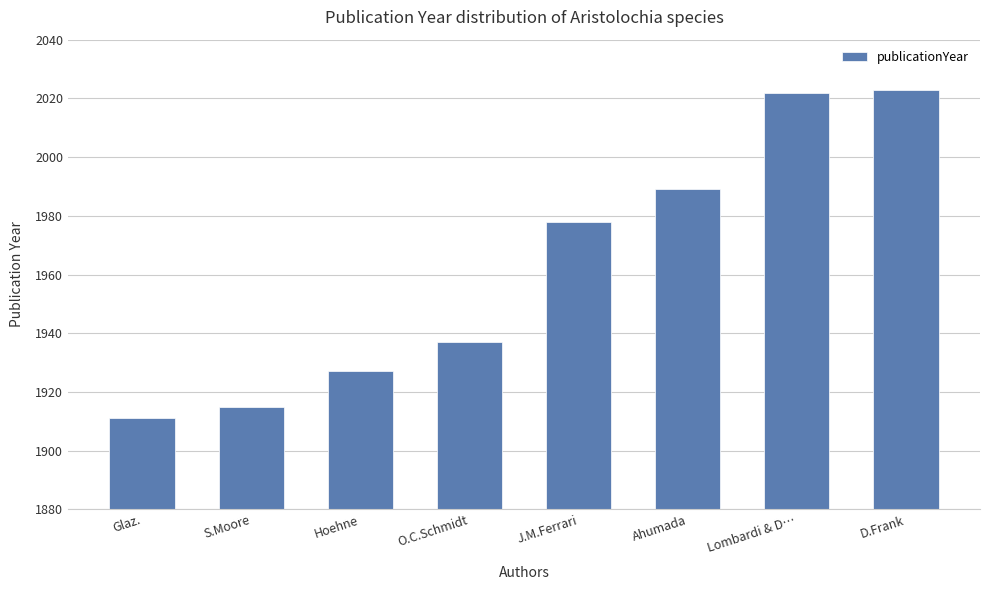

What is the label of the 3rd bar from the right?

Ahumada